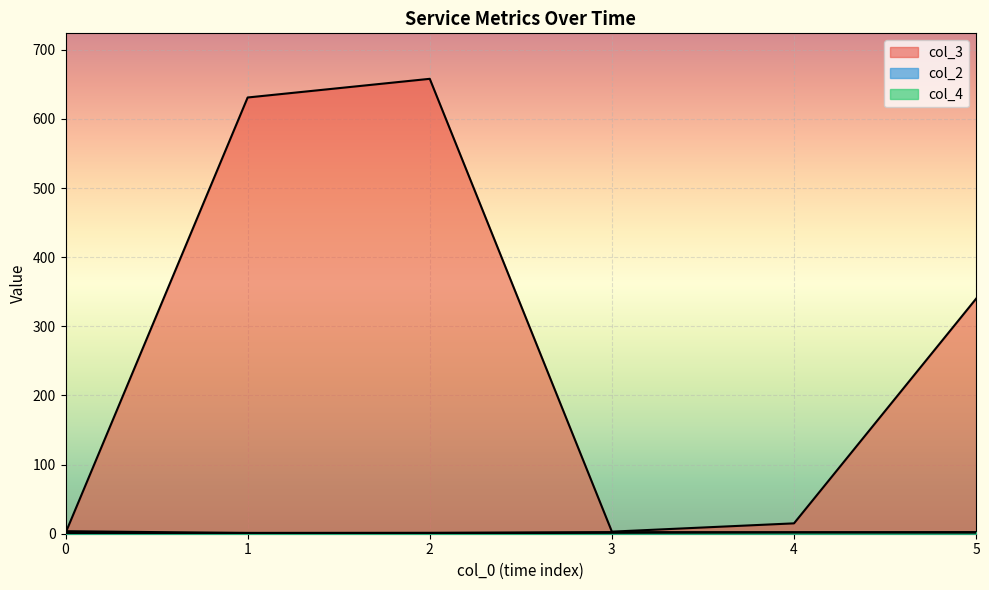

Does the chart display data point markers on the line(s)?

No